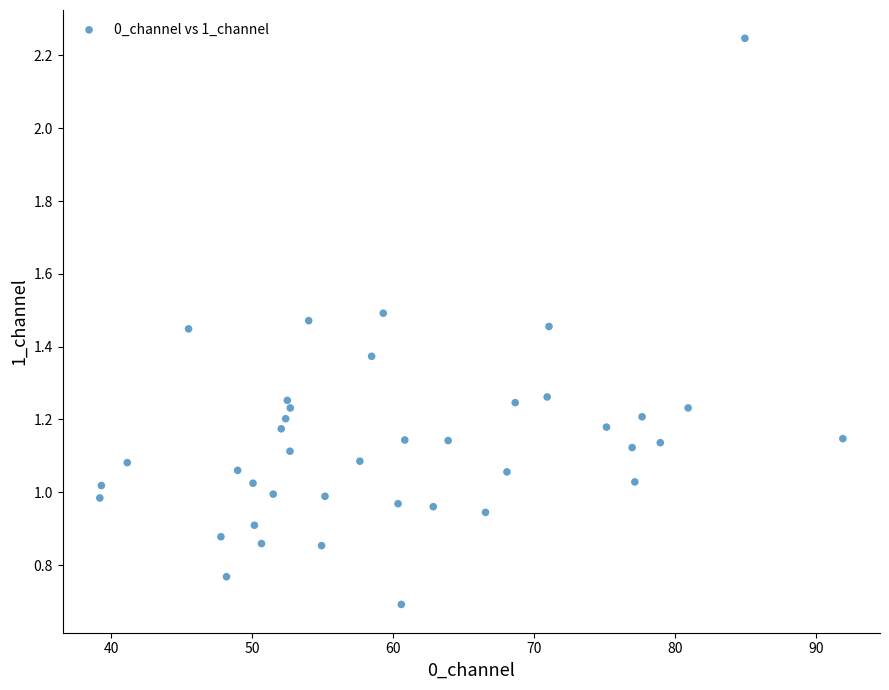

What is the range of X values (max minus min)?

52.7